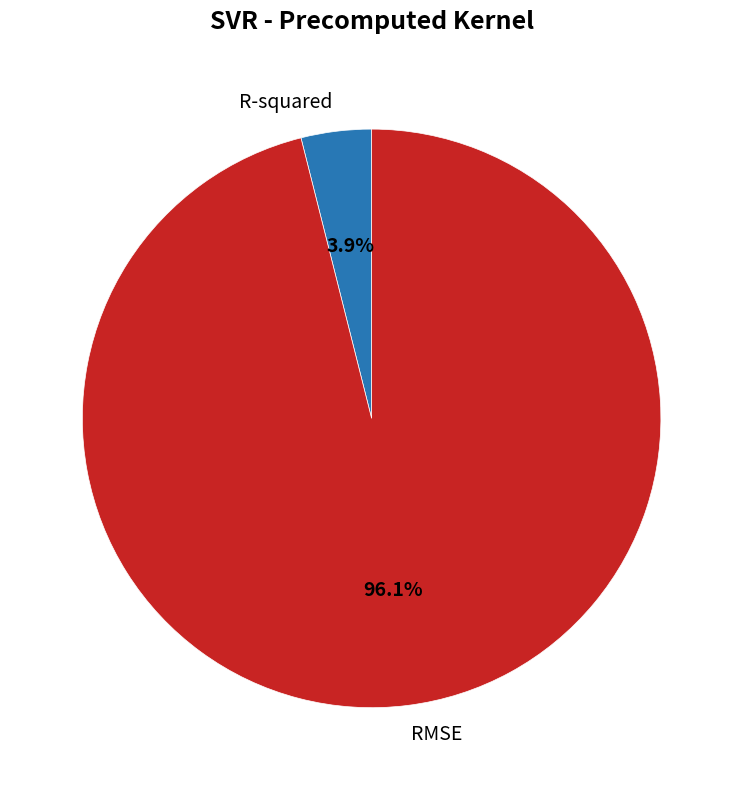

To the nearest percent, what is the difference between the largest and smallest slice percentages?

92%